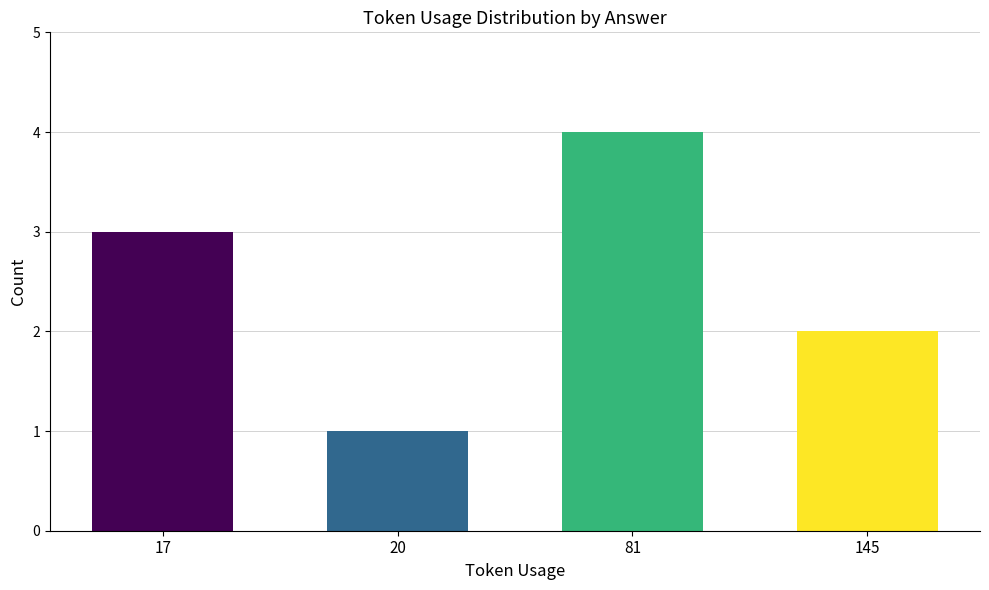

Count the number of data series in this chart.

1